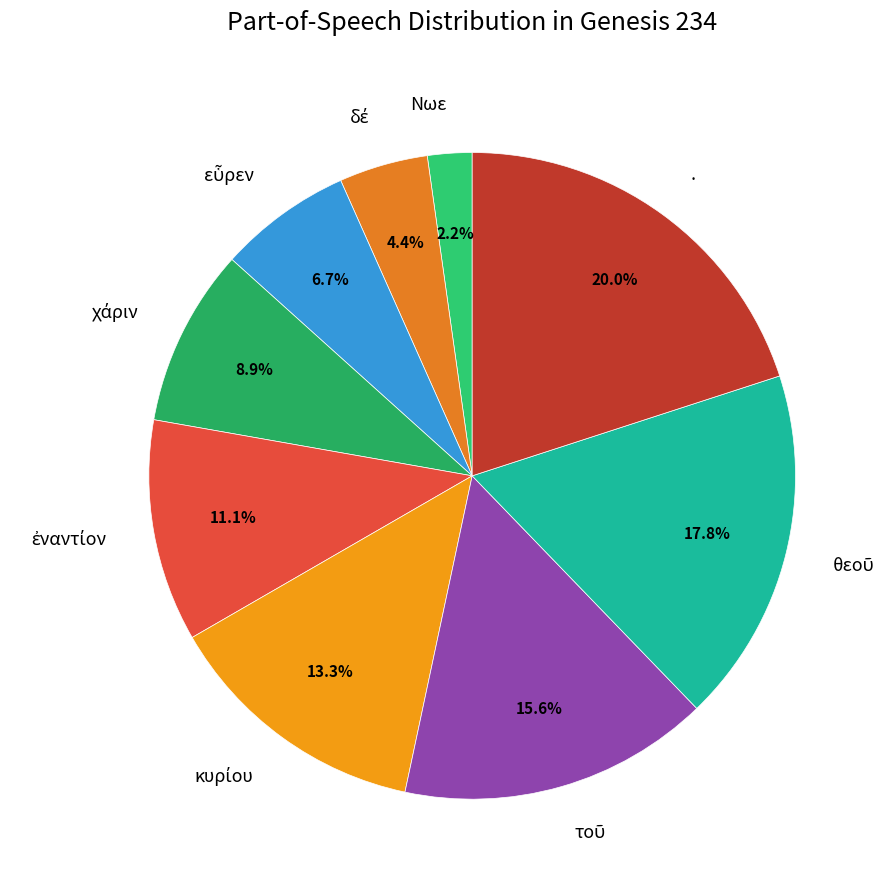

Does any single category account for the majority?

No